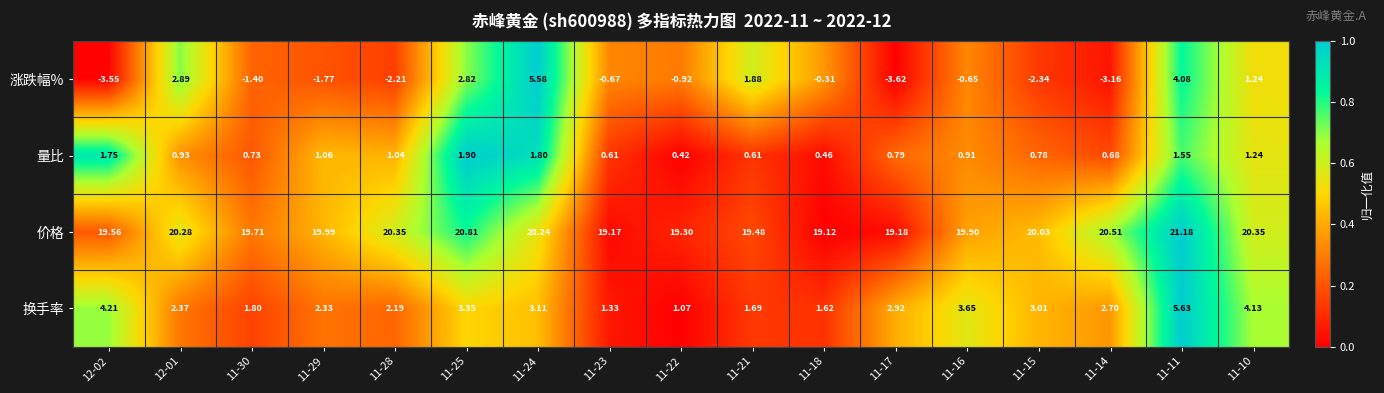

At 11-21, list the series in order from largest to smallest.

价格, 涨跌幅%, 换手率, 量比